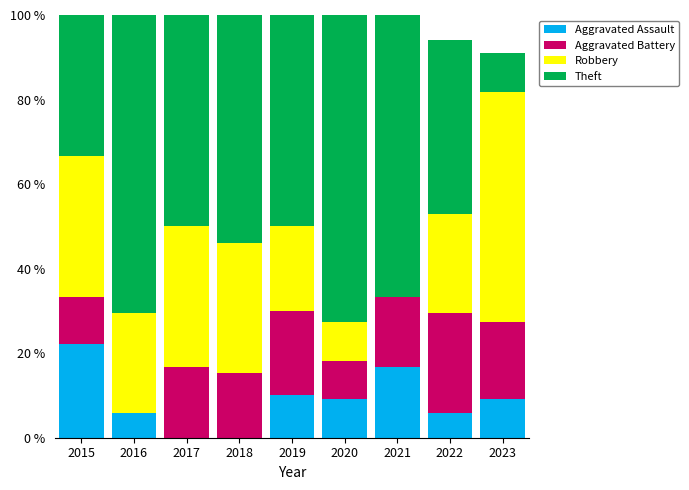

How many distinct data groups are displayed?

4